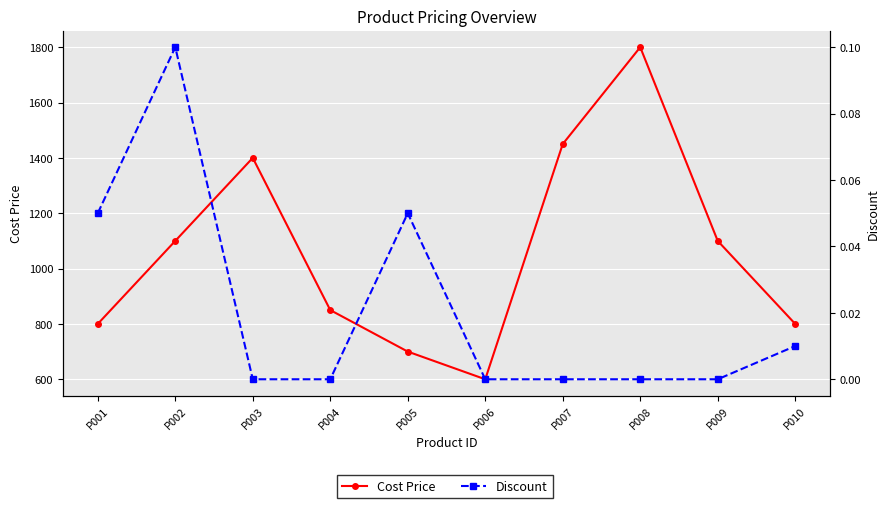

How many data points in Discount are above 0?

4